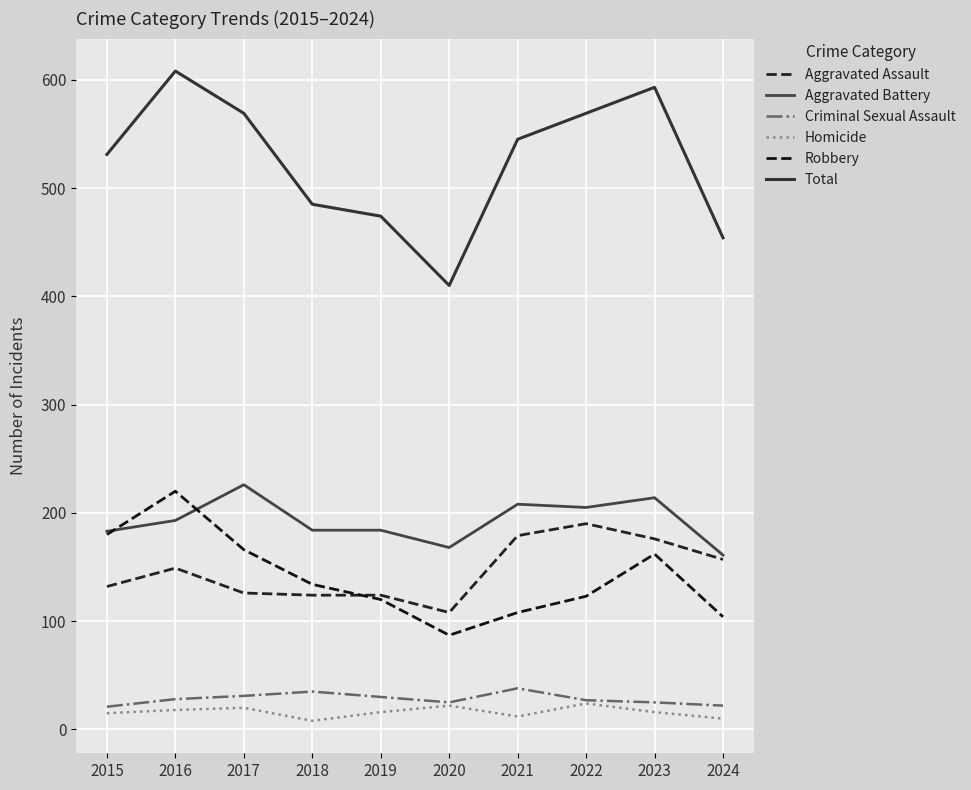

What is the spread (max minus min) of values at 2023?

577